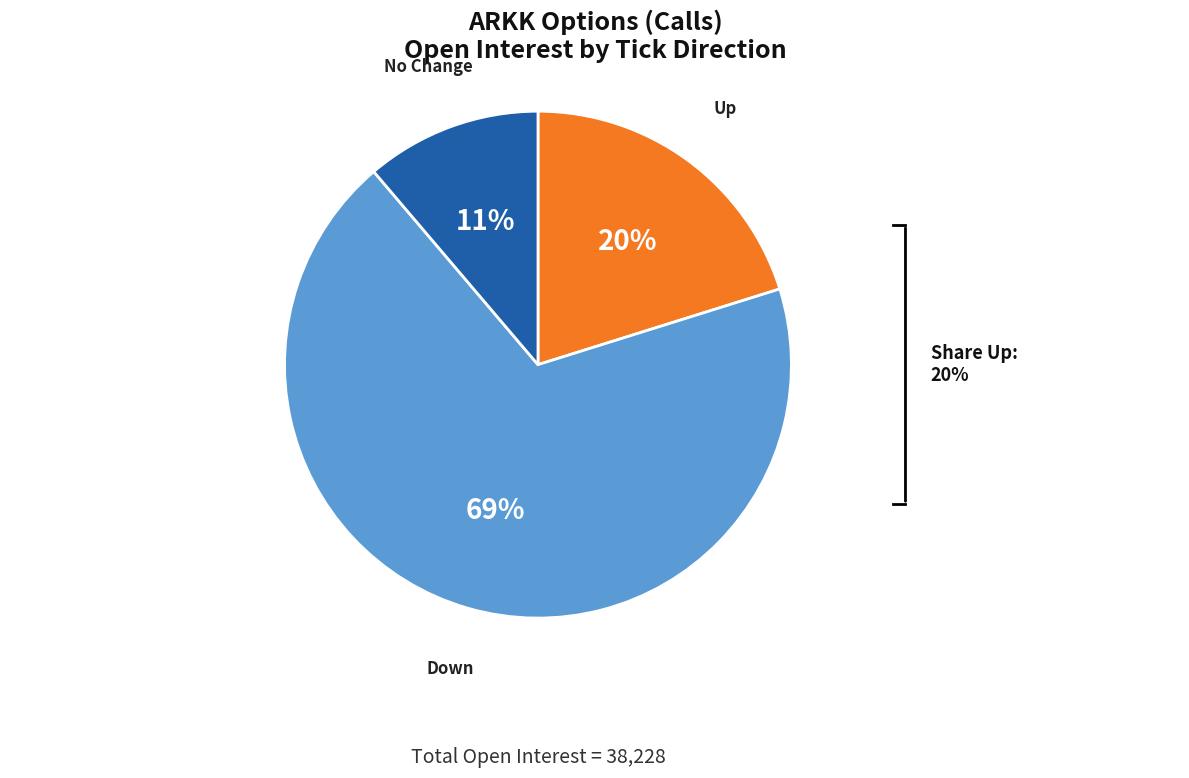

How many segments does this pie chart have?

3